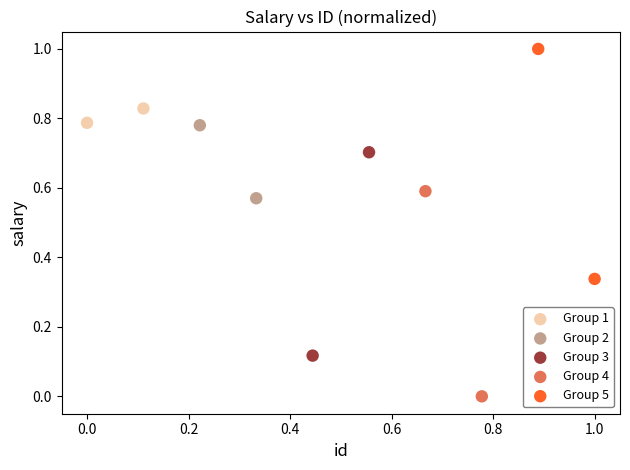

Which series reaches the maximum Y coordinate?

Group 5